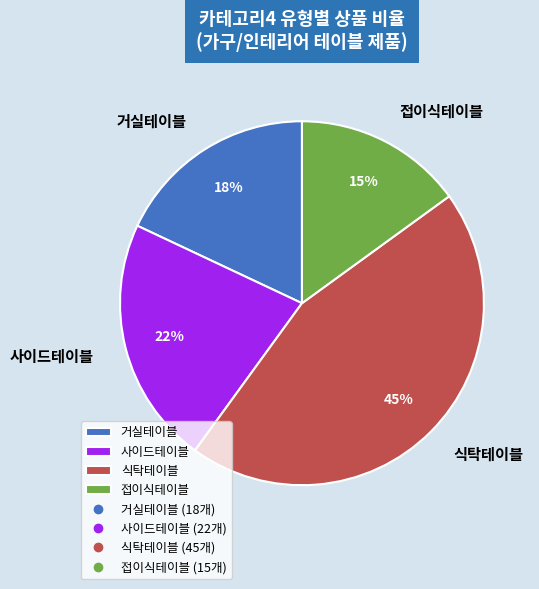

Is there any slice that represents more than half of the pie?

No